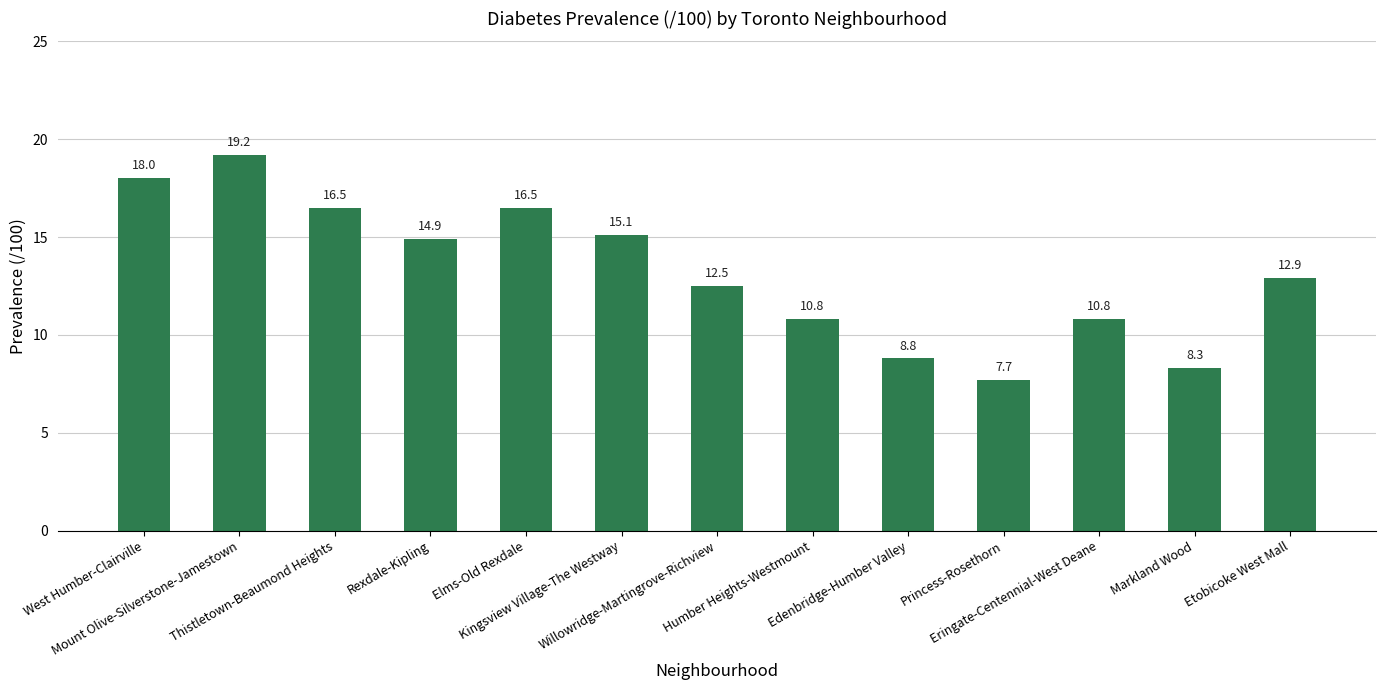

At which label is the value closest to 13?

Etobicoke West Mall